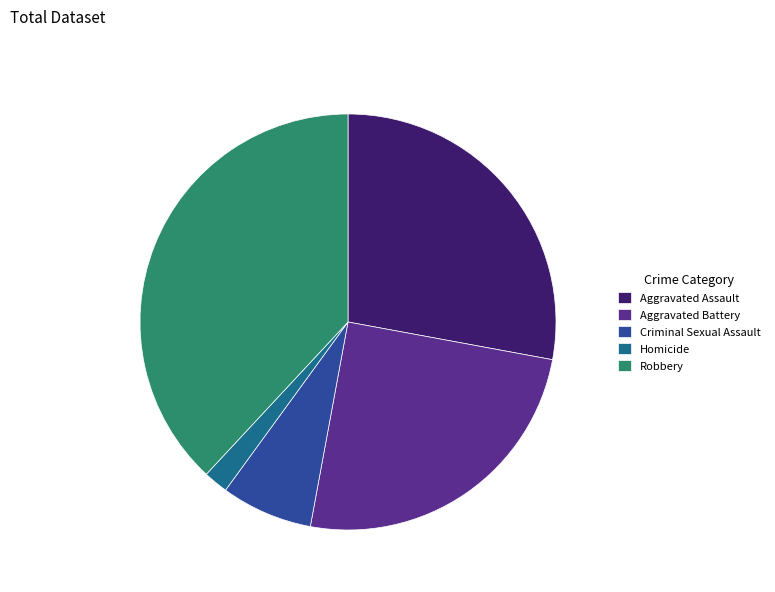

Is there a majority slice in this chart?

No